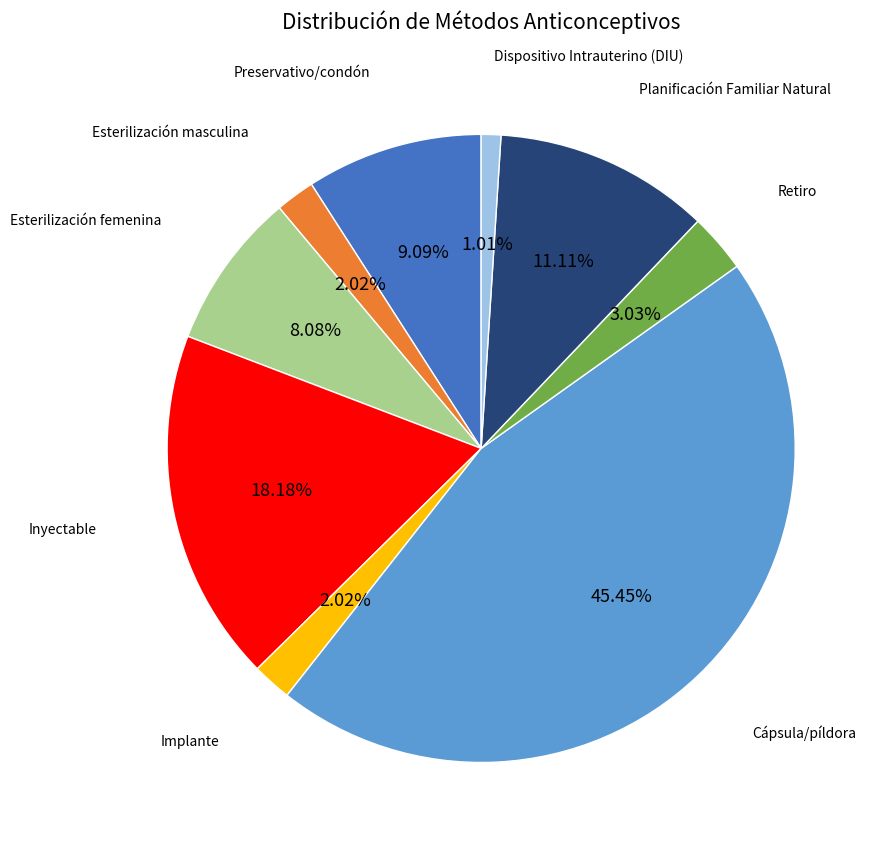

How many segments does this pie chart have?

9